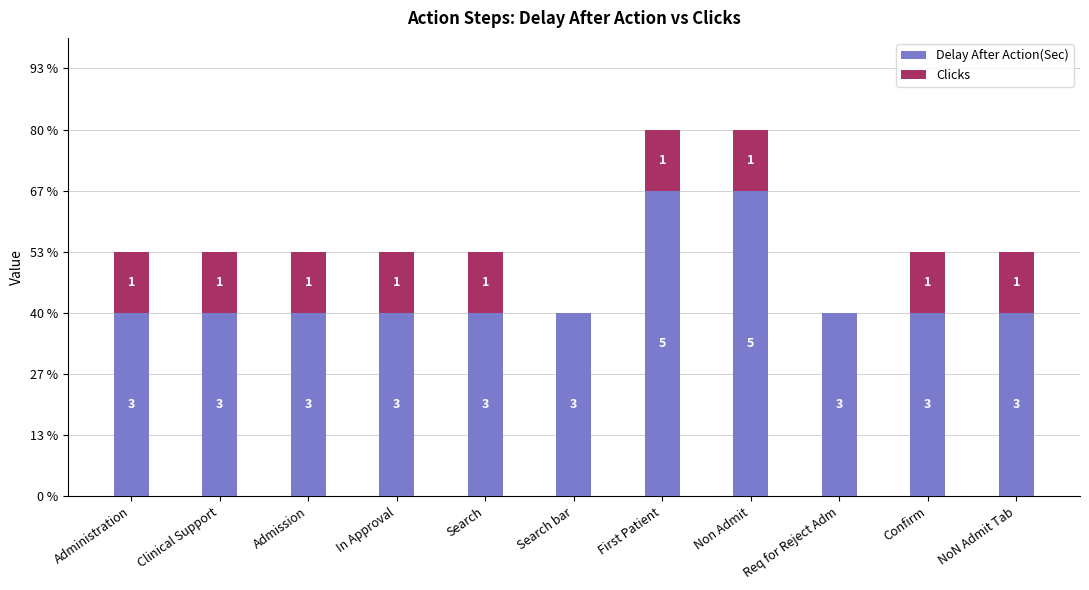

What is the label of the 9th bar from the left?

Req for Reject Adm